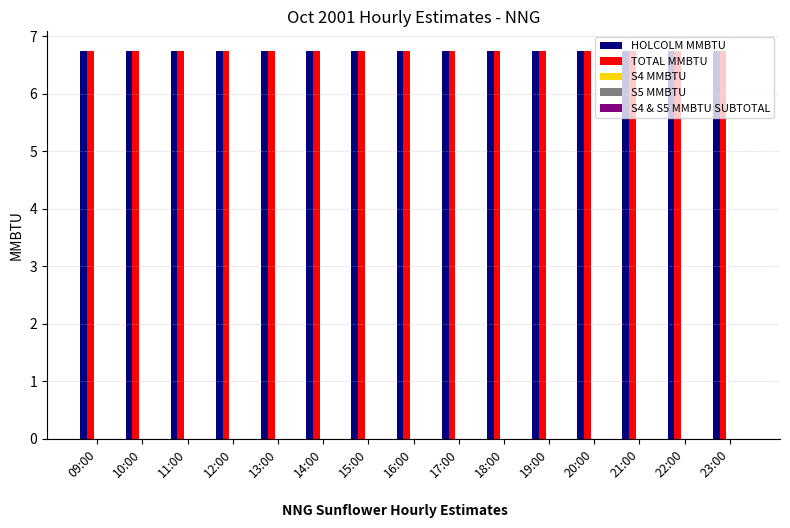

Rank the categories by TOTAL MMBTU value from lowest to highest.

09:00, 10:00, 11:00, 12:00, 13:00, 14:00, 15:00, 16:00, 17:00, 18:00, 19:00, 20:00, 21:00, 22:00, 23:00